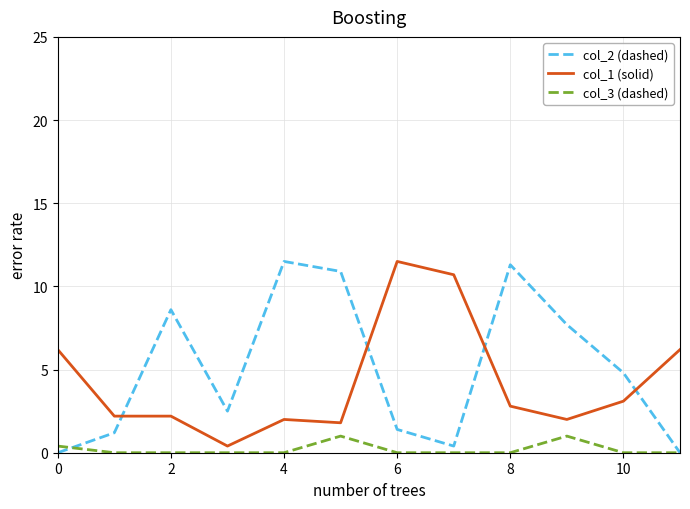

Reading left to right, transcribe all the data shown in this chart.

col_2 (dashed): 0.0	1.2	8.6	2.5	11.5	10.9	1.4	0.4	11.3	7.7	4.8	0.0
col_1 (solid): 6.2	2.2	2.2	0.4	2.0	1.8	11.5	10.7	2.8	2.0	3.1	6.2
col_3 (dashed): 0.4	0.0	0.0	0.0	0.0	1.0	0.0	0.0	0.0	1.0	0.0	0.0